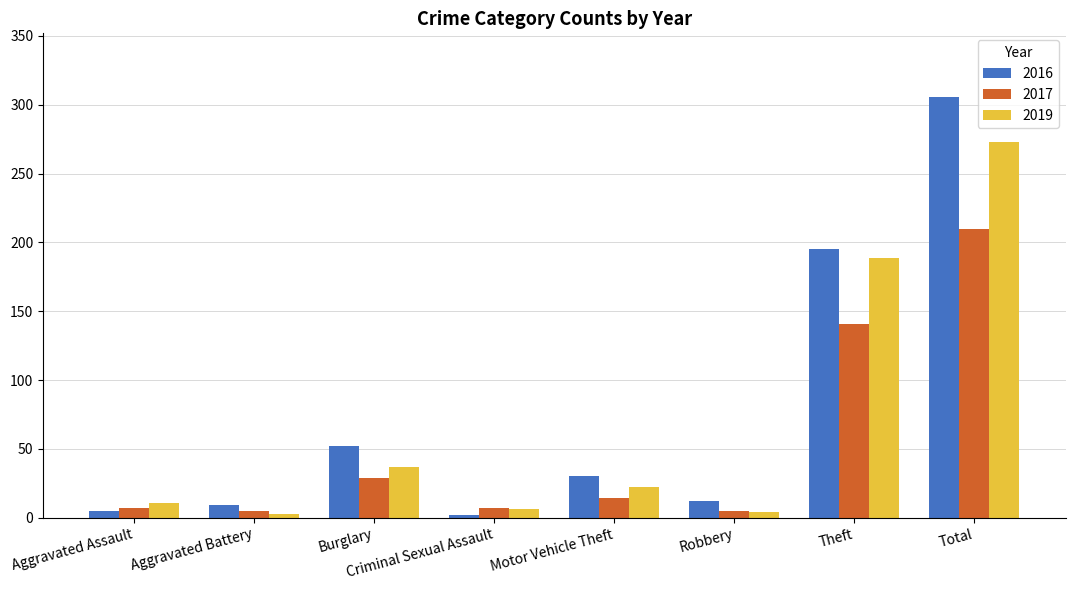

Rank the series by their maximum value, from lowest to highest.

2017, 2019, 2016